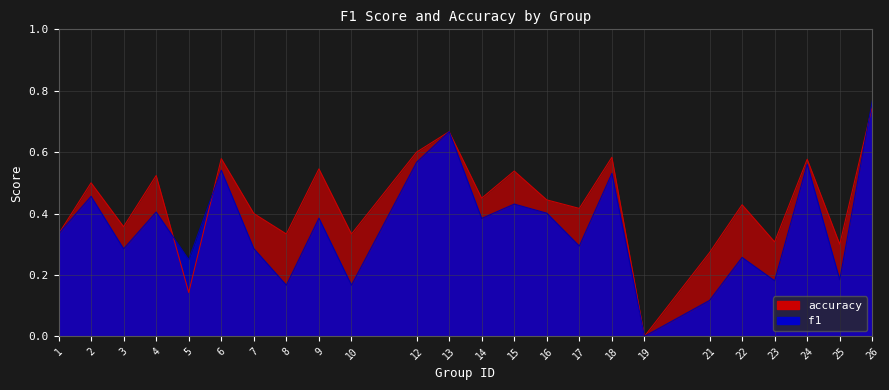

Rank the categories by accuracy value from lowest to highest.

19, 5, 21, 25, 23, 1, 8, 10, 3, 7, 17, 22, 16, 14, 2, 4, 15, 9, 24, 6, 18, 12, 13, 26